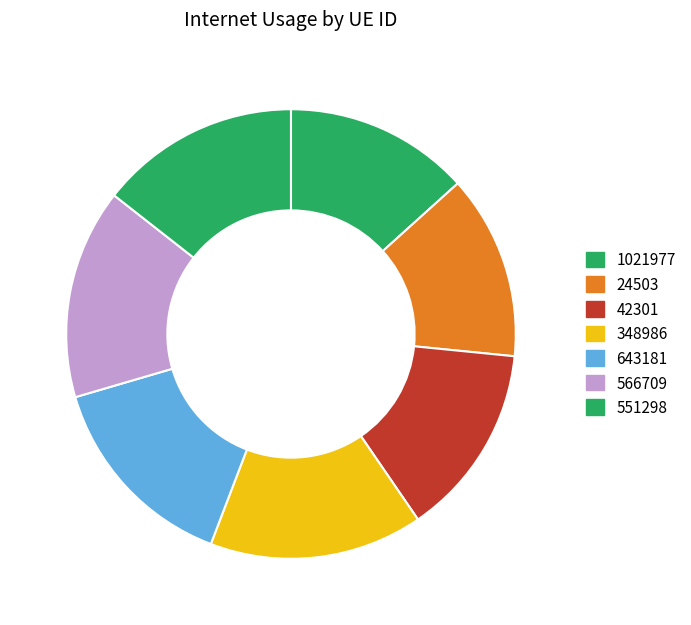

Is it true that 42301 is 14% of the pie?

True